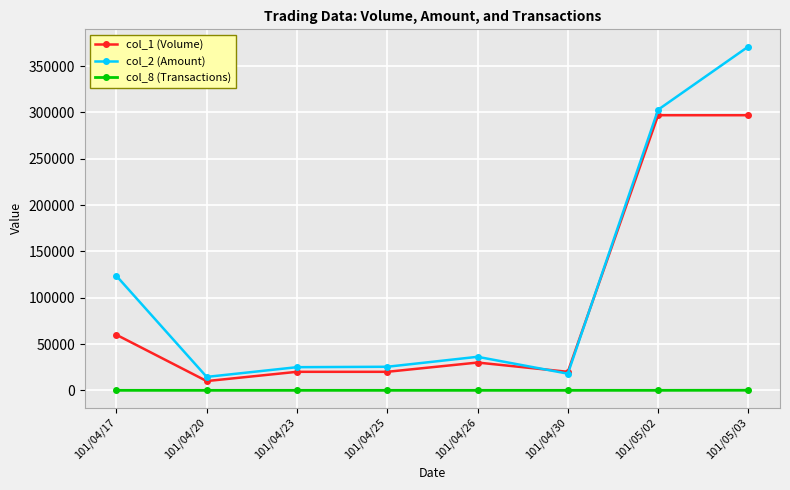

Which series has the largest range (max minus min)?

col_2 (Amount)